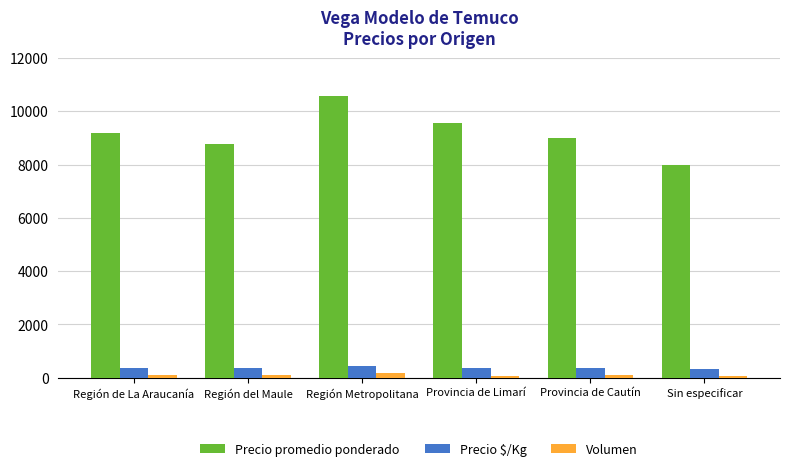

At Región Metropolitana, list the series in order from smallest to largest.

Volumen, Precio $/Kg, Precio promedio ponderado